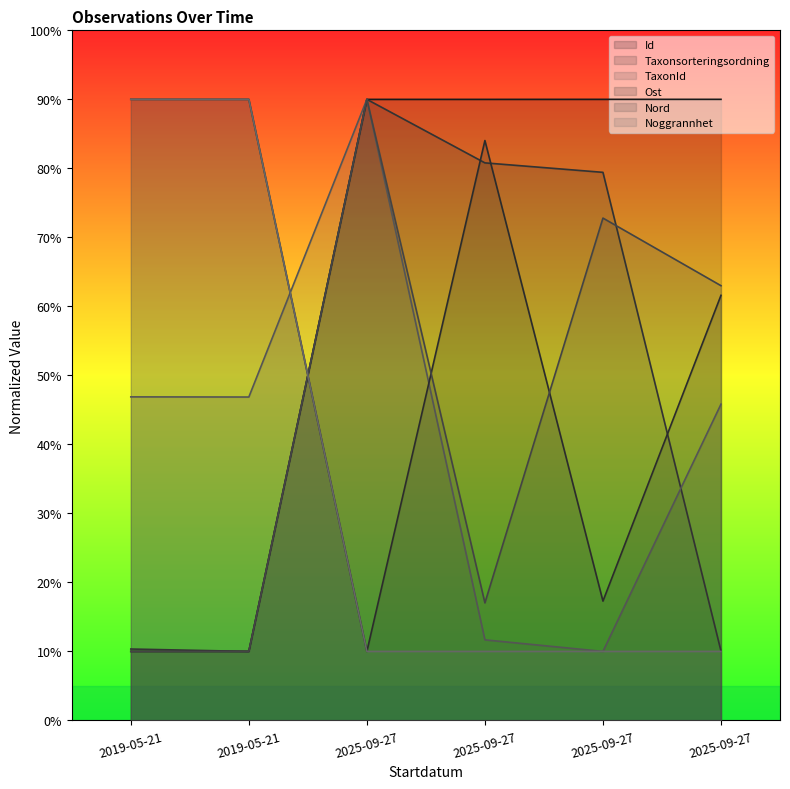

What is the average value of the TaxonId series?

41.9